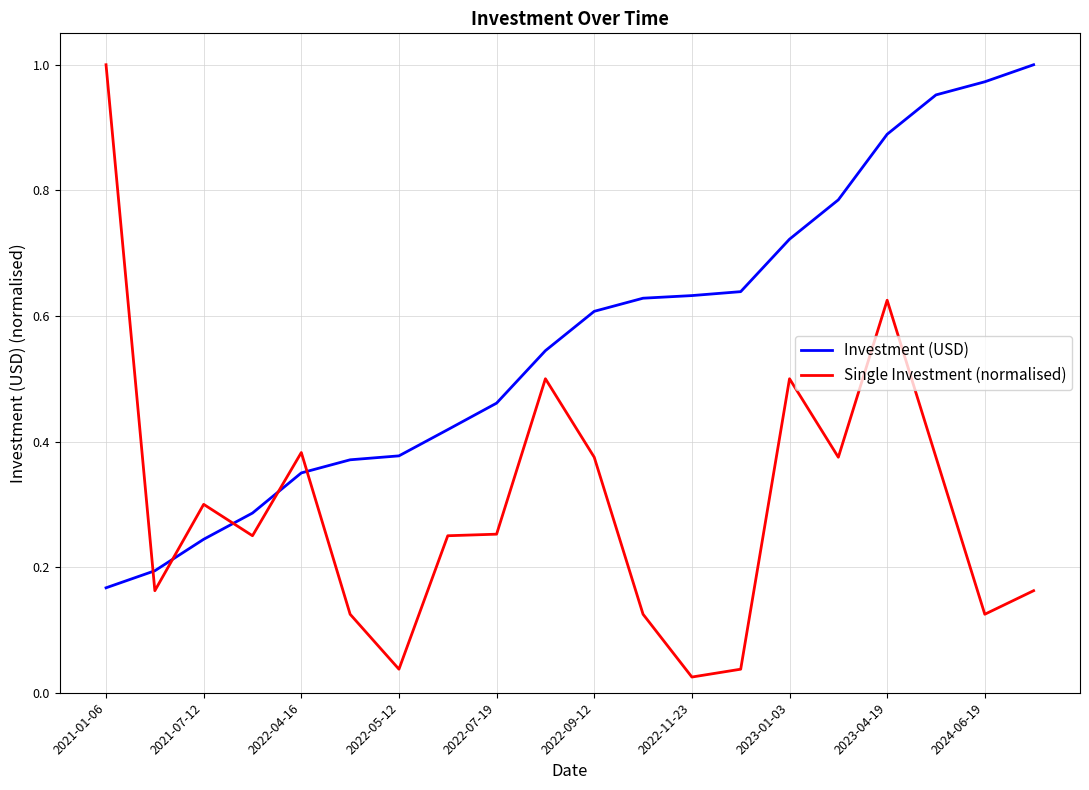

Rank the series by their average value, from lowest to highest.

Single Investment (normalised), Investment (USD)